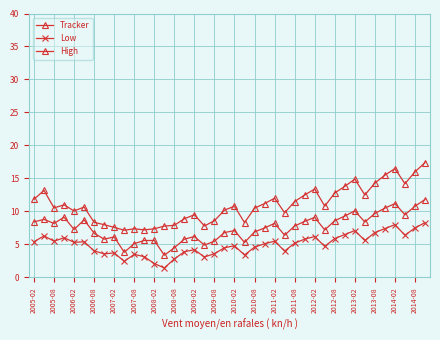

Does the chart have visible grid lines?

Yes